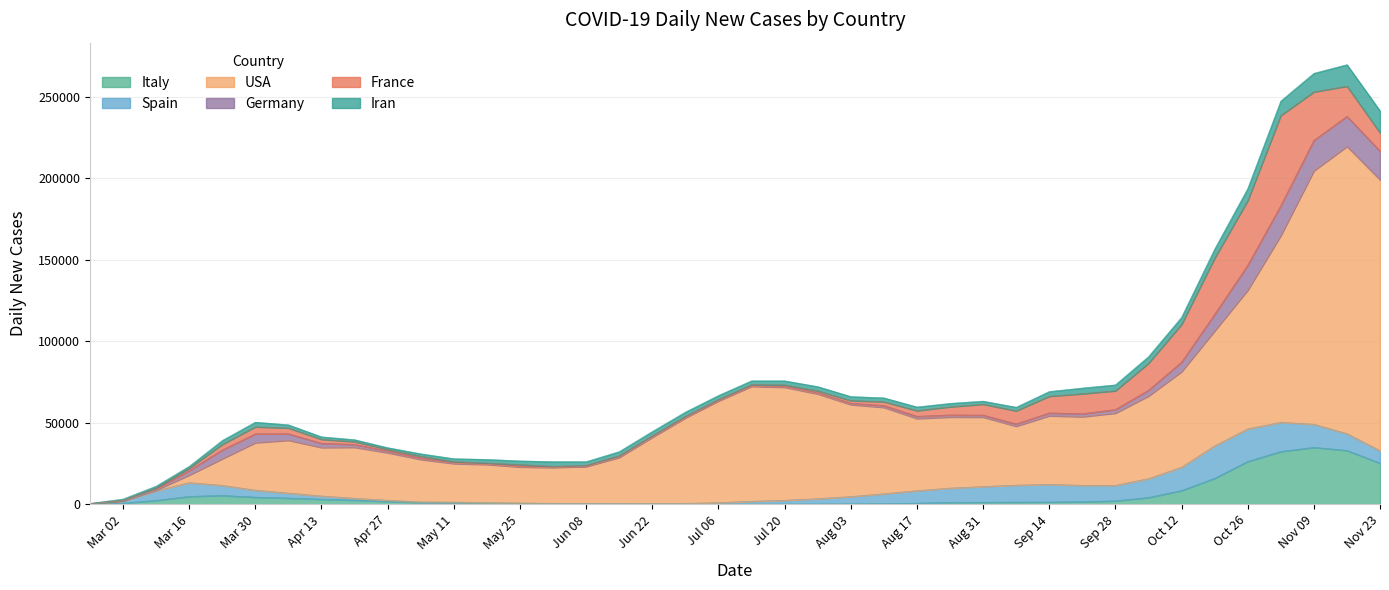

How many interior local peaks does the USA series have?

4